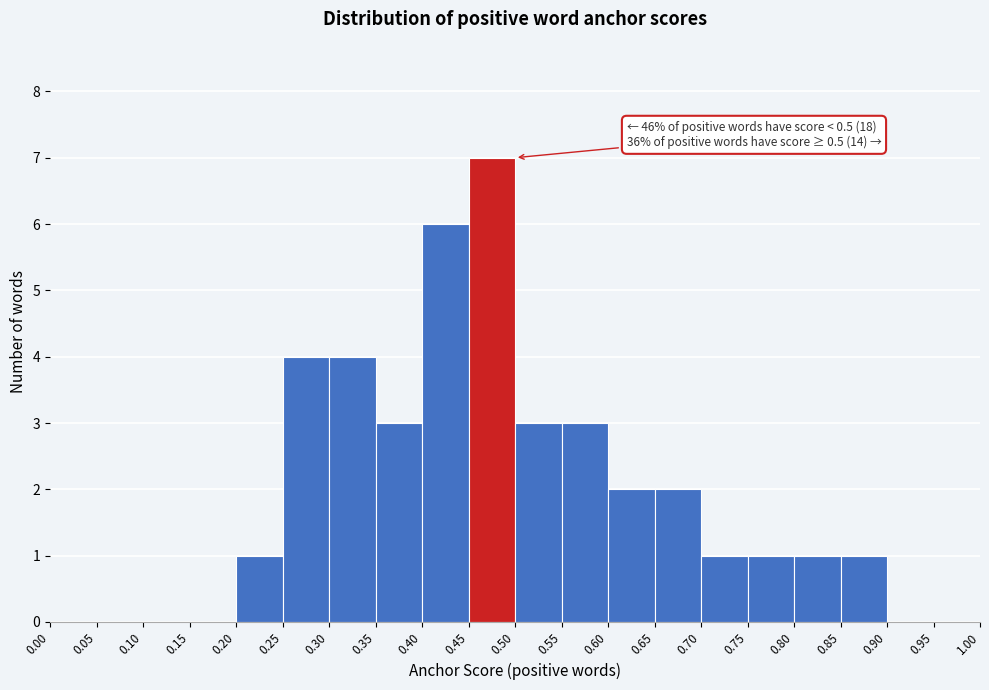

Over which range of the x-axis is the bar tallest?

0.45 to 0.50